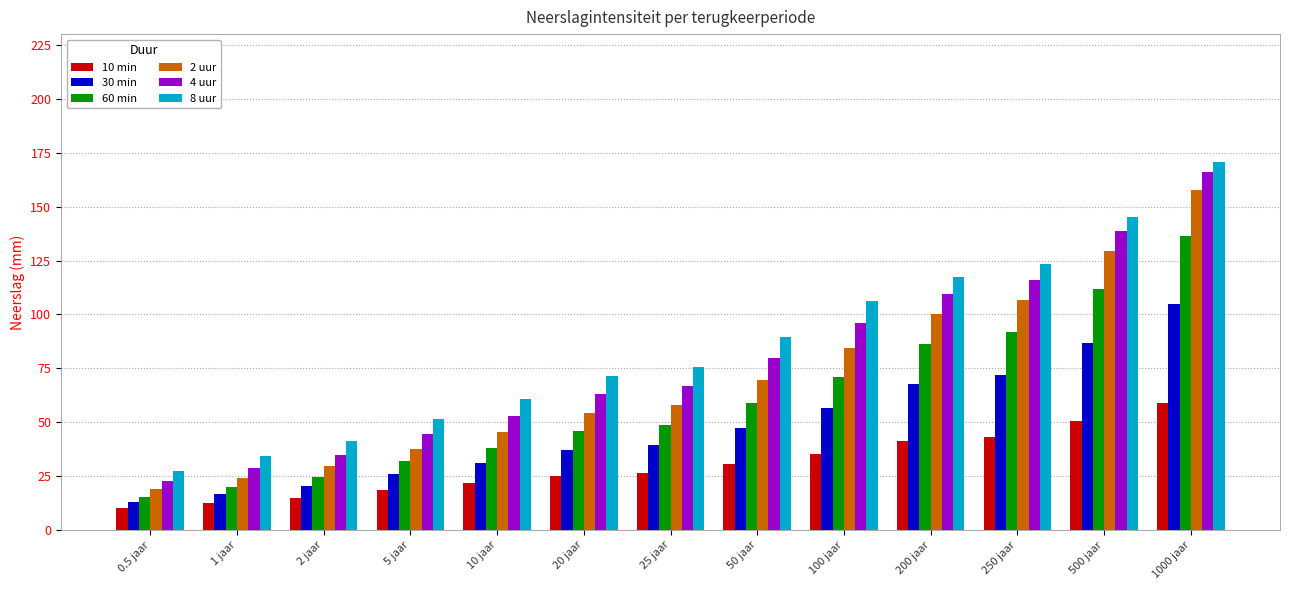

What is the total value across all series at 50 jaar?

375.7